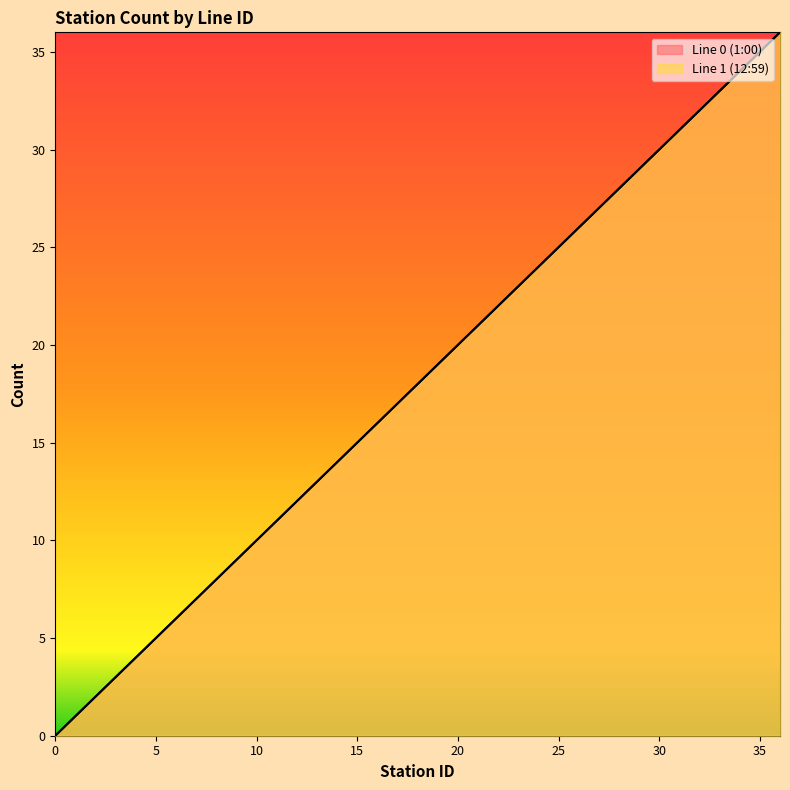

Reading left to right, list all the values displayed in this chart.

Line 0 (1:00): 0	1	2	3	4	5	6	7	8	9	10	11	12	13	14	15	16	17	18	19	20	21	22	23	24	25	26	27	28	29	30	31	32	33	34	35	36
Line 1 (12:59): 0	1	2	3	4	5	6	7	8	9	10	11	12	13	14	15	16	17	18	19	20	21	22	23	24	25	26	27	28	29	30	31	32	33	34	35	36